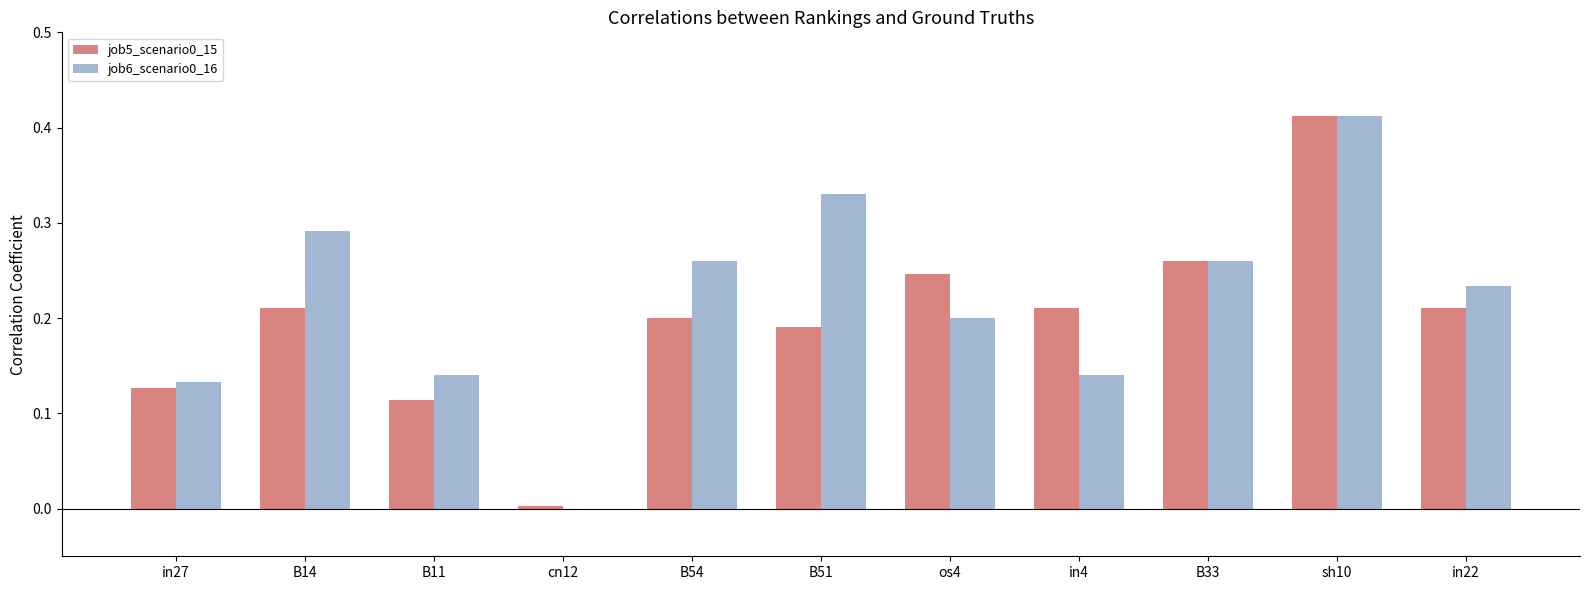

What is the sum of the job6_scenario0_16 values at B14 and B51?

0.6